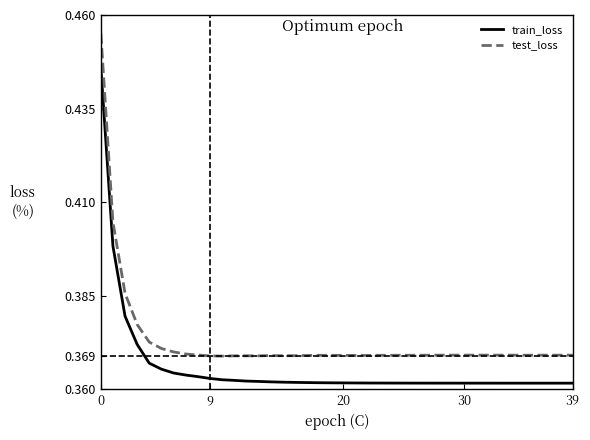

Which series has the largest range (max minus min)?

test_loss